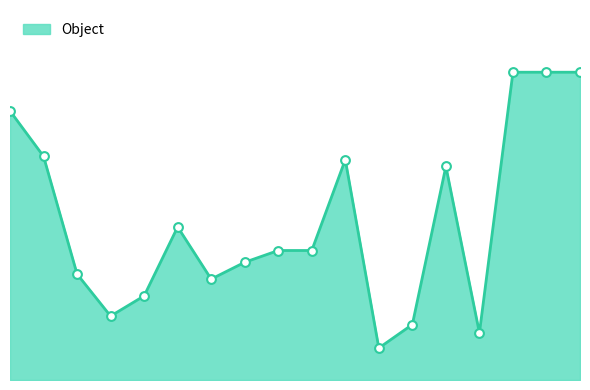

What is the change in value from 15 to 17?

+155